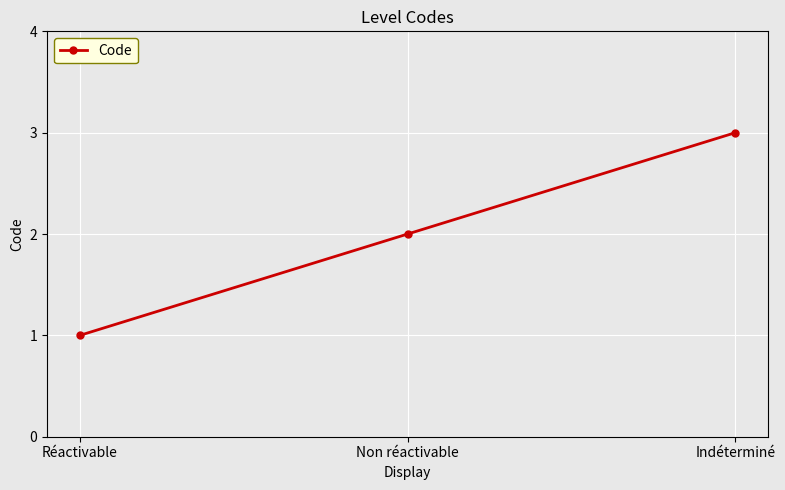

The value at Non réactivable is 2. True or false?

True